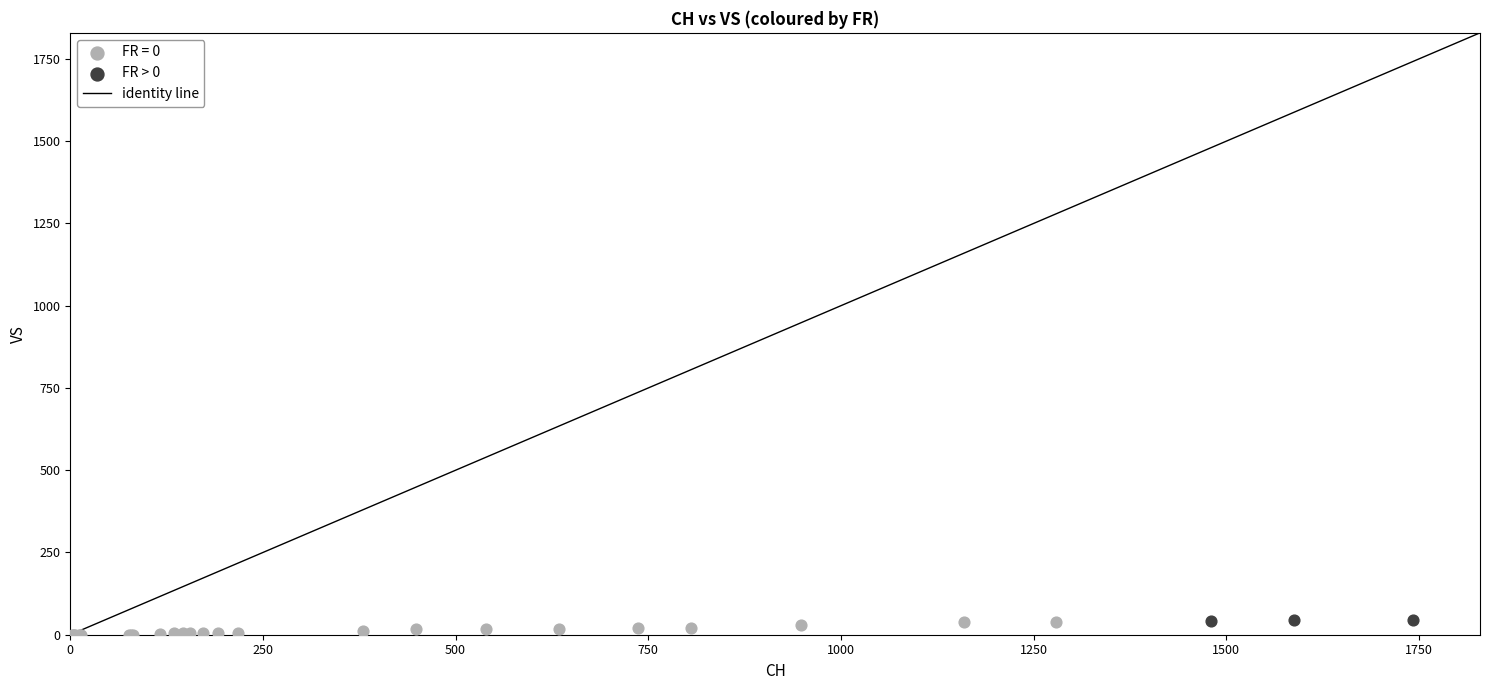

Which series has the widest spread of Y values?

FR = 0